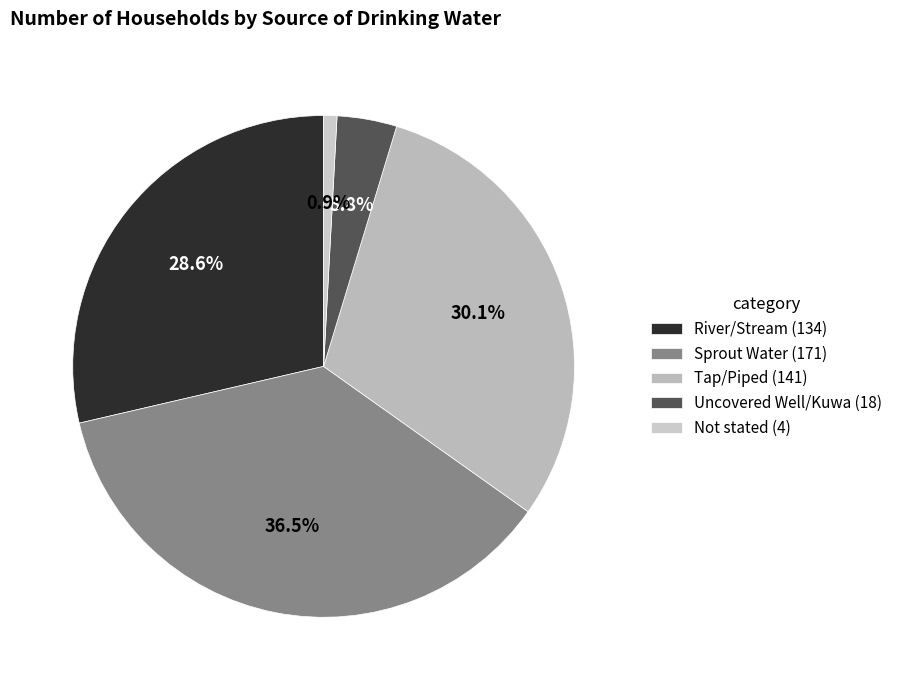

Is the sum of River/Stream and Not stated greater than half?

No